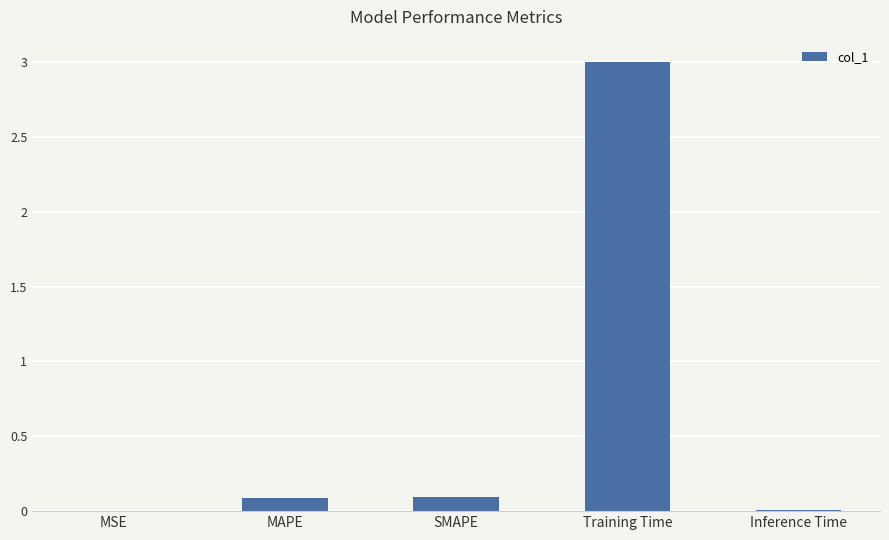

Does the chart contain stacked bars?

No